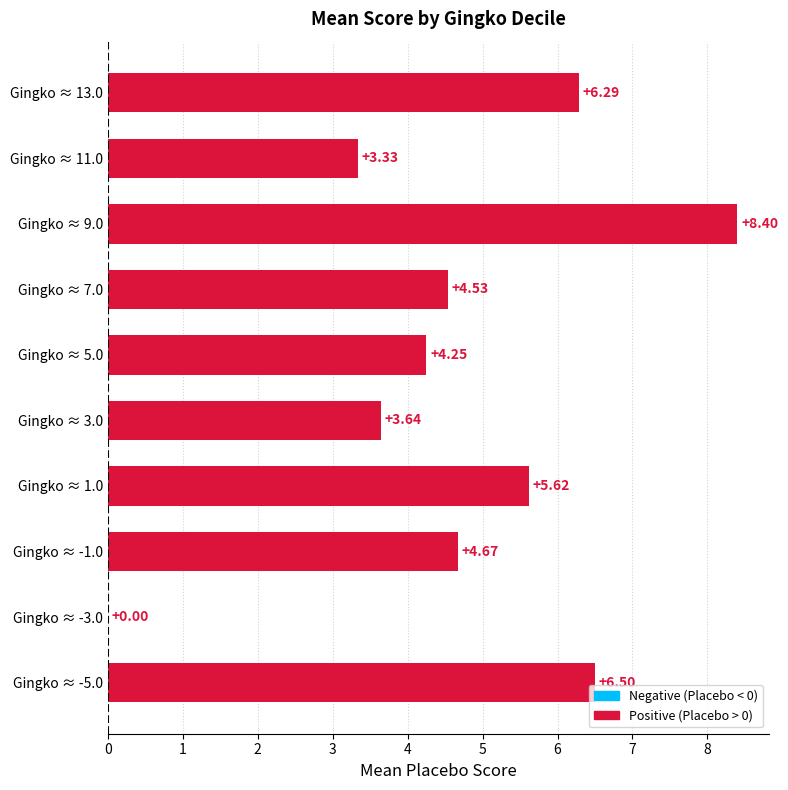

What is the maximum value shown in the chart?

8.4